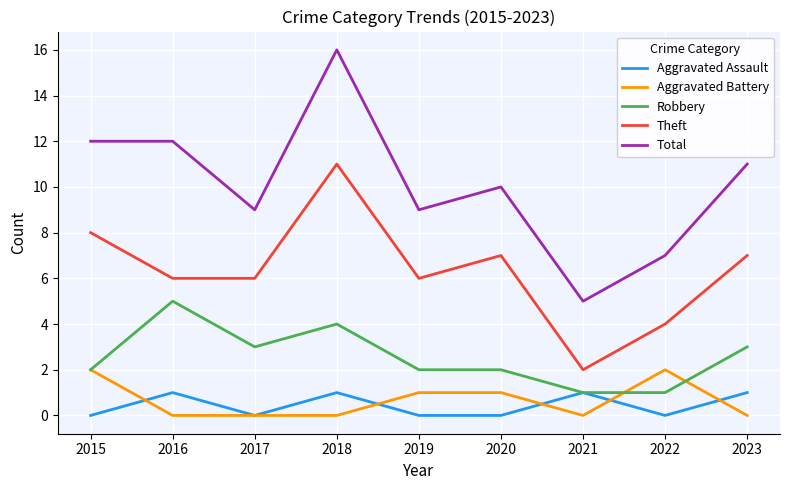

How many lines are shown in the chart?

5